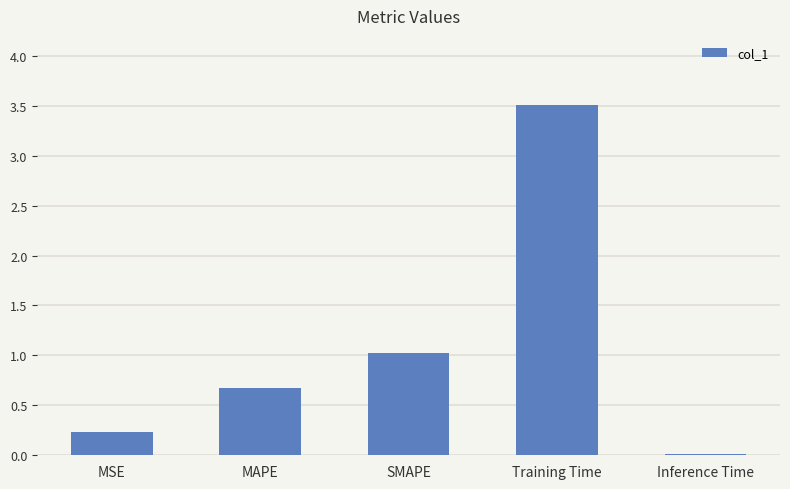

The value at SMAPE is 1.6. True or false?

False